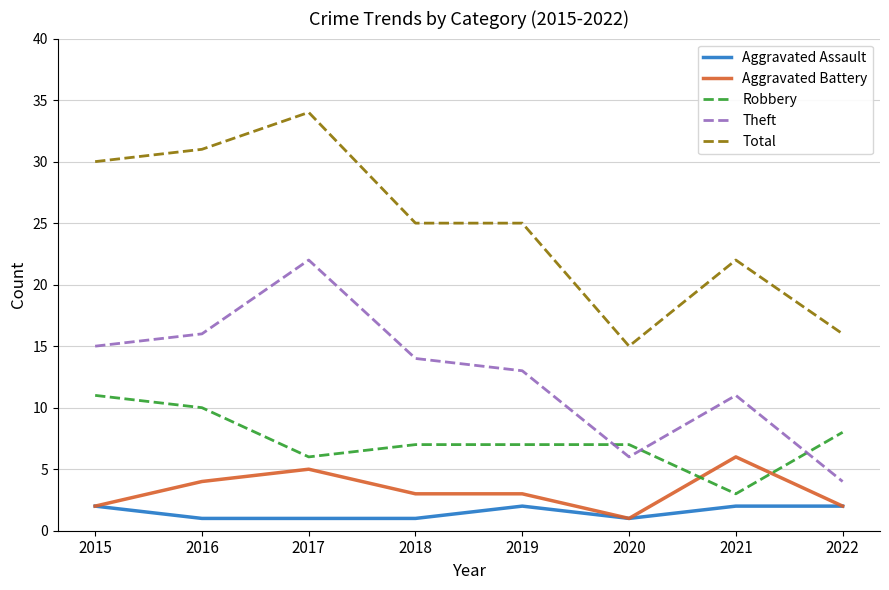

Is this an area chart (filled region under the line)?

No